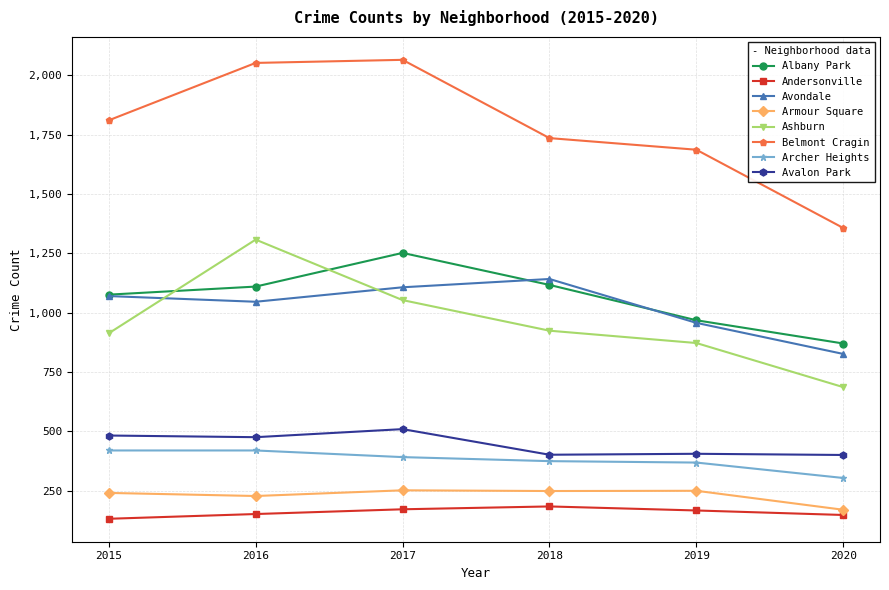

Does the chart have visible grid lines?

Yes